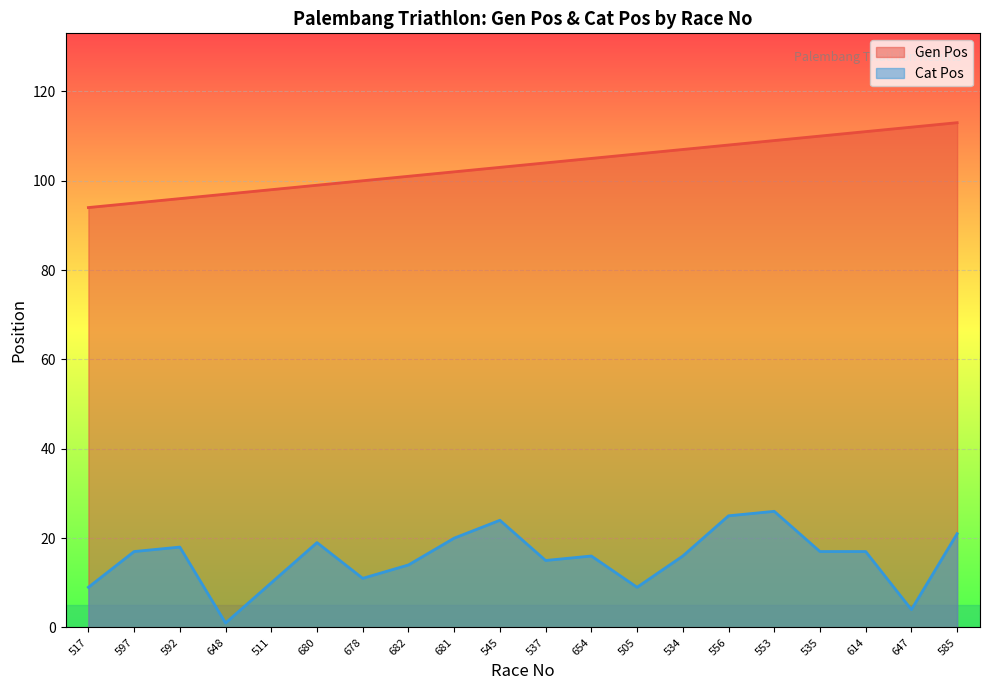

Reading right to left, transcribe all the data shown in this chart.

Gen Pos: 585=113	647=112	614=111	535=110	553=109	556=108	534=107	505=106	654=105	537=104	545=103	681=102	682=101	678=100	680=99	511=98	648=97	592=96	597=95	517=94
Cat Pos: 585=21	647=4	614=17	535=17	553=26	556=25	534=16	505=9	654=16	537=15	545=24	681=20	682=14	678=11	680=19	511=10	648=1	592=18	597=17	517=9